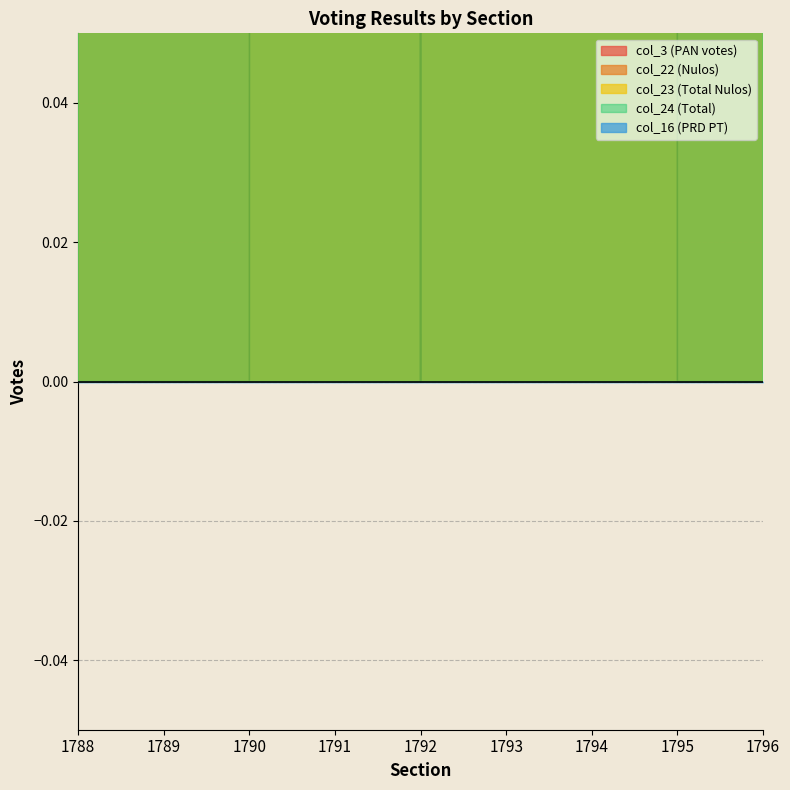

List the labels in order of col_23 value, smallest first.

1794, 1788, 1796, 1795, 1793, 1792, 1789, 1790, 1791